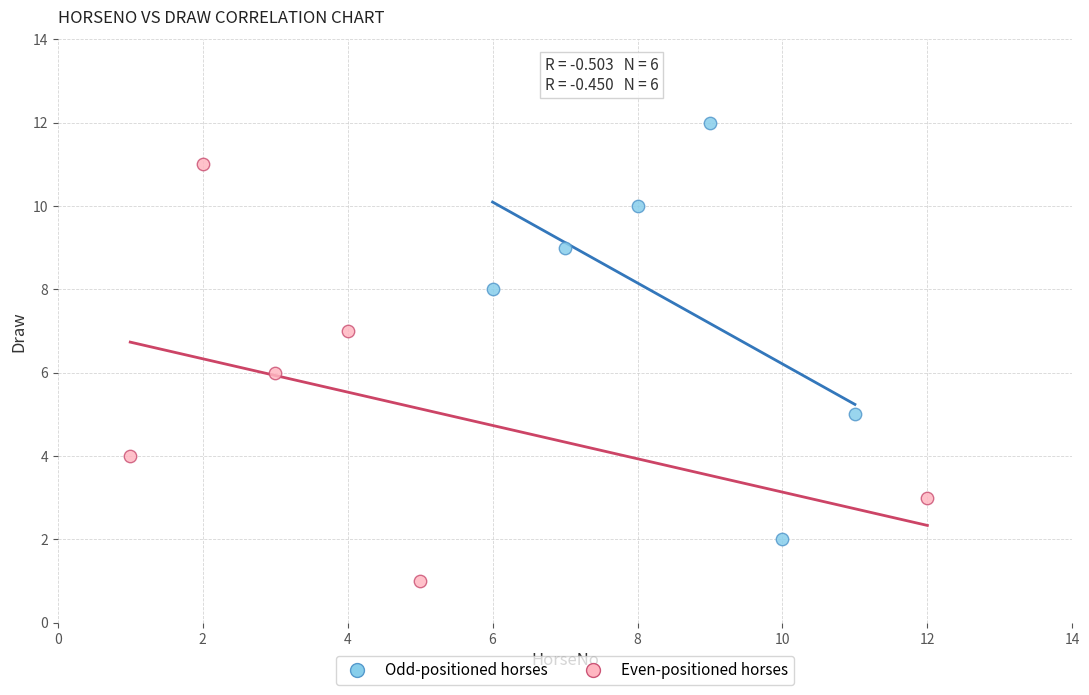

Which series reaches the maximum Y coordinate?

Odd-positioned horses